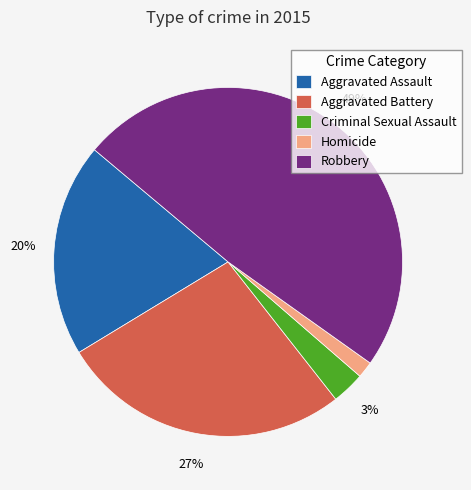

Approximately how many times larger is the value at Homicide compared to Aggravated Battery?

0.1